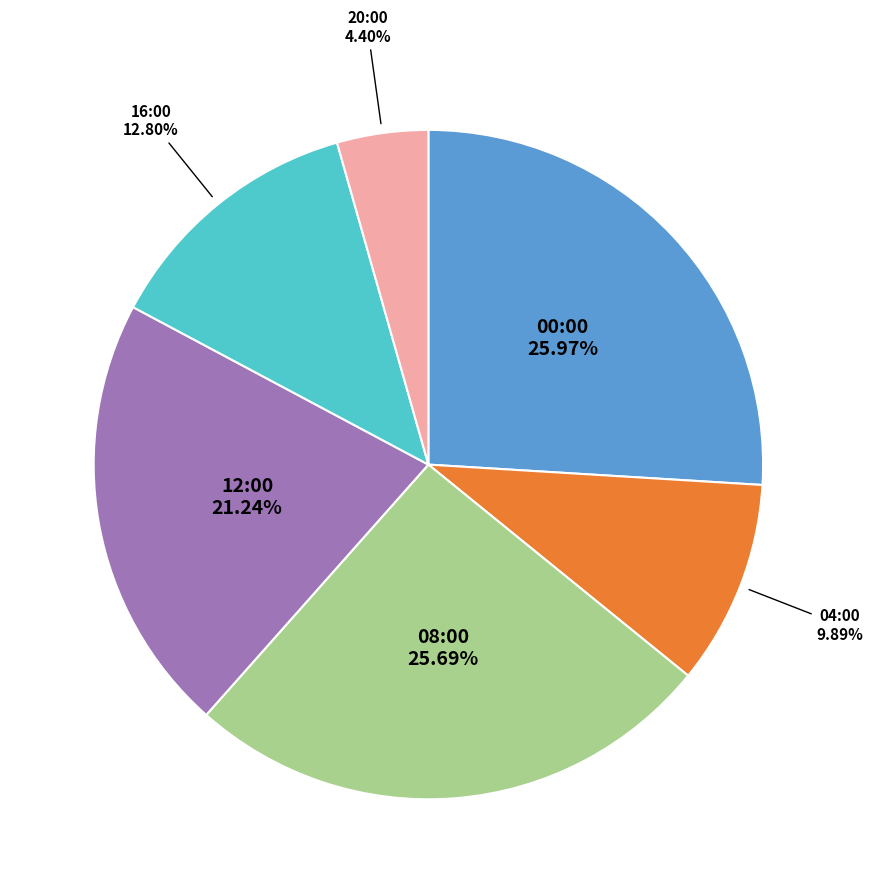

Is there a majority slice in this chart?

No